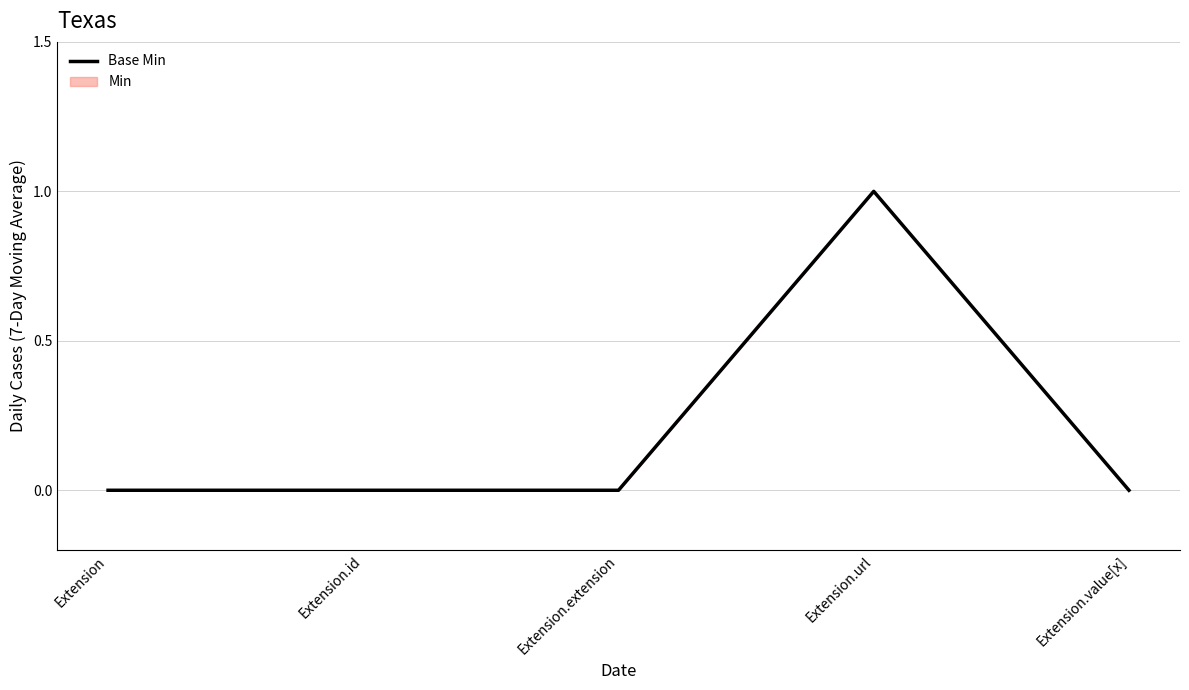

Reading right to left, what are all the values shown in this chart?

0	1	0	0	0